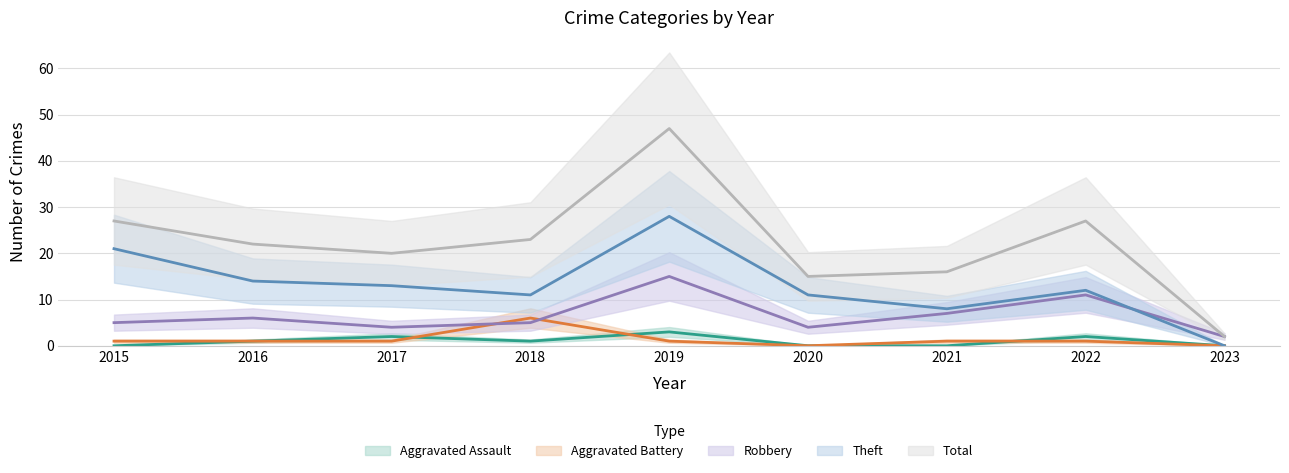

How many lines are shown in the chart?

5